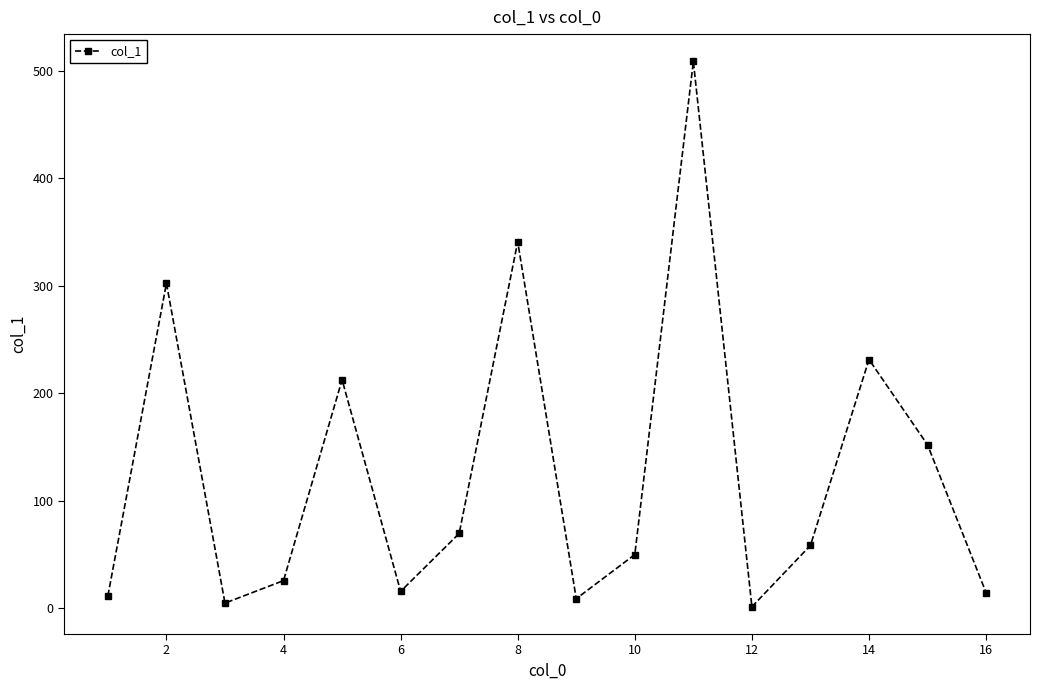

How many points are higher than both their immediate neighbors (excluding endpoints)?

5